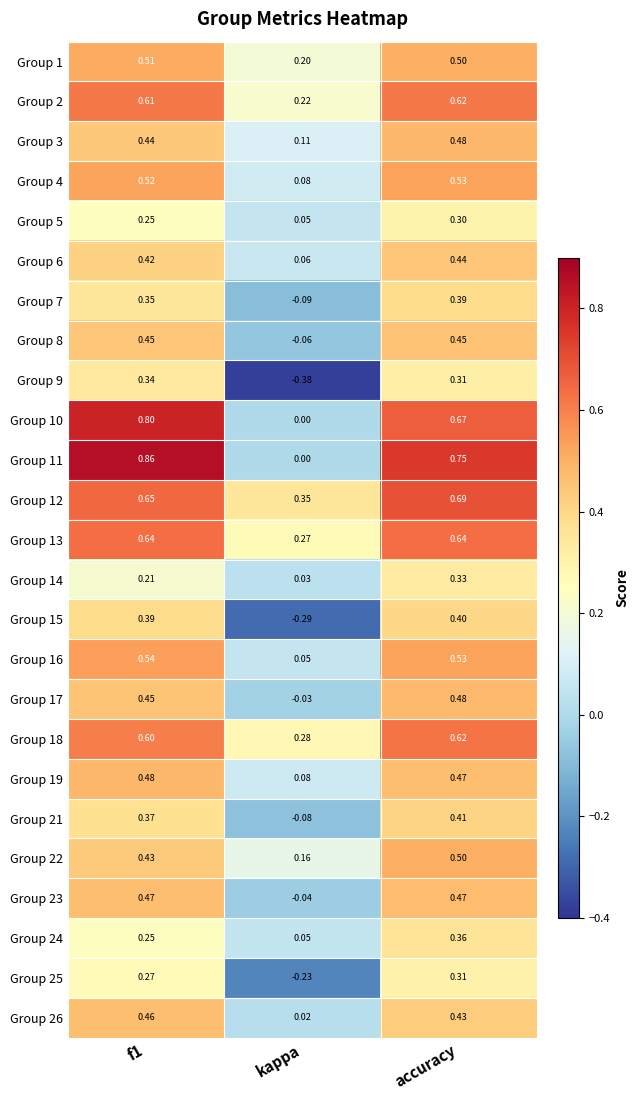

Which series has the widest spread of values?

Group 11